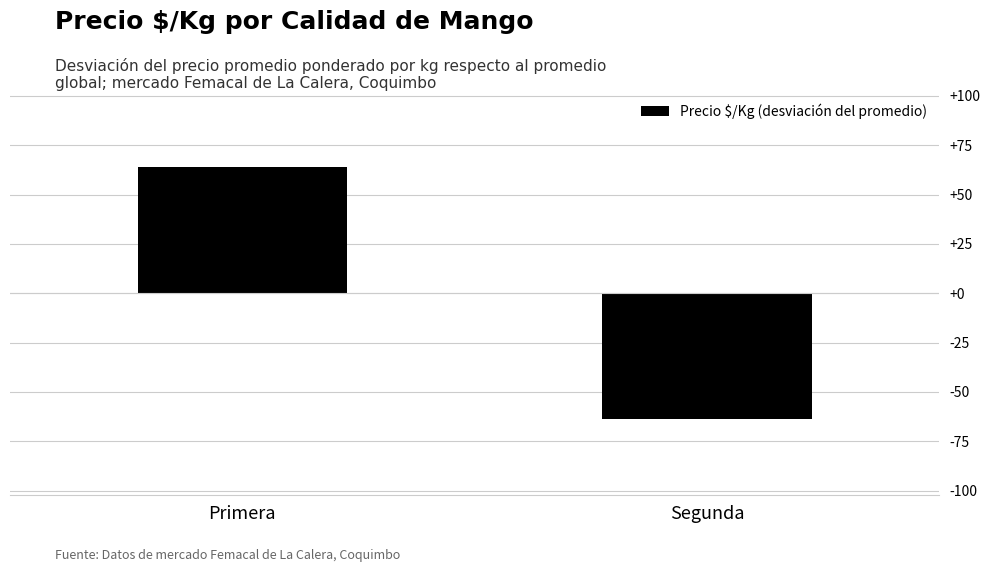

How many bars are there in total?

2